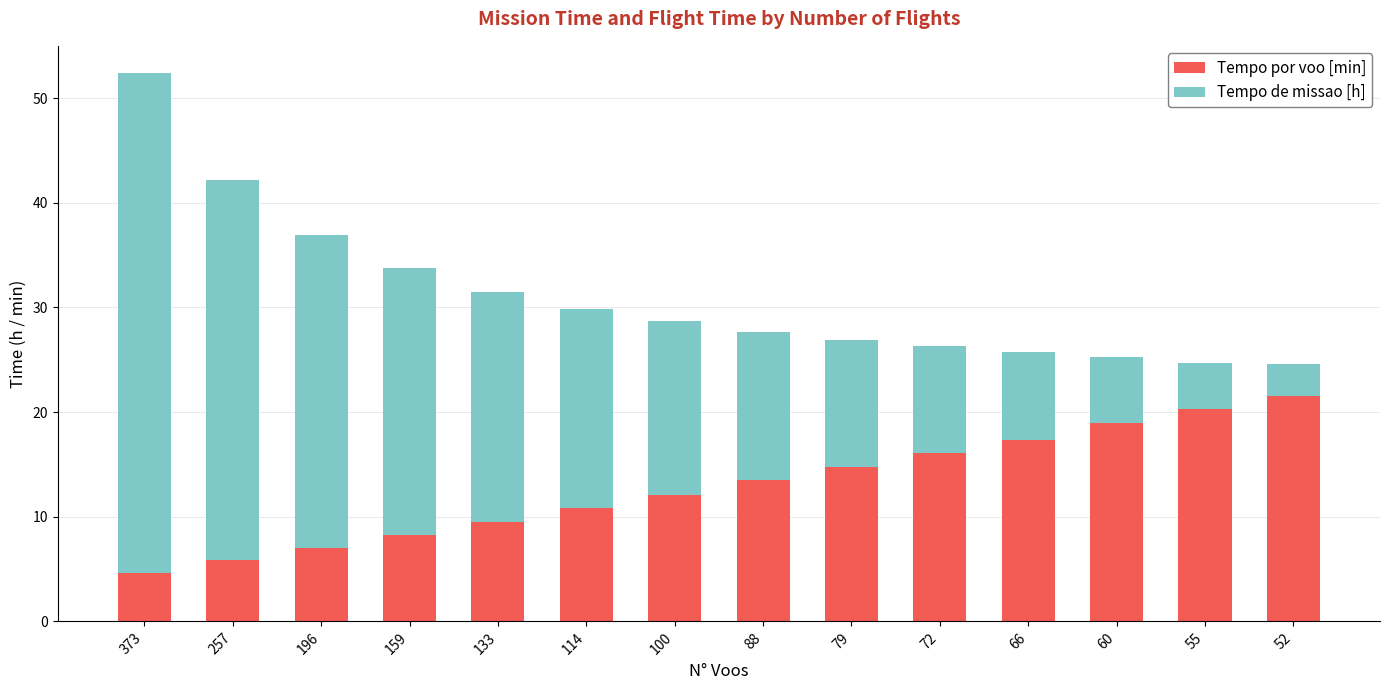

Count the number of categories in the chart.

14